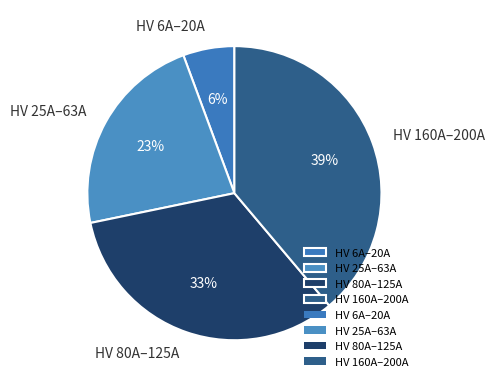

Count the number of slices in the pie.

4